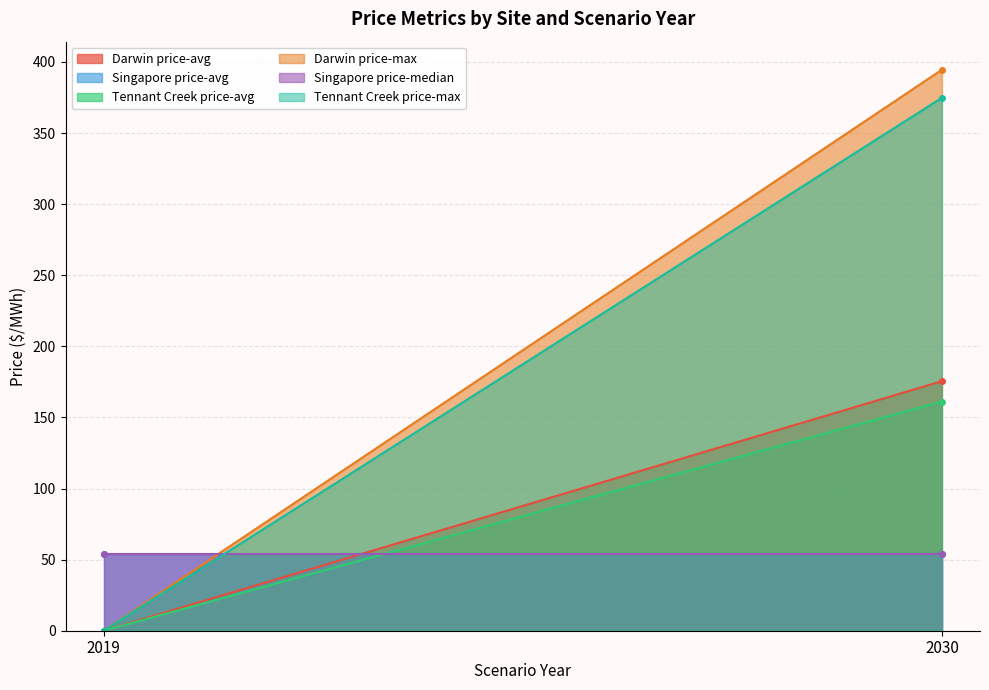

What is the sum of the Darwin price-avg values at 2019 and 2030?

175.5